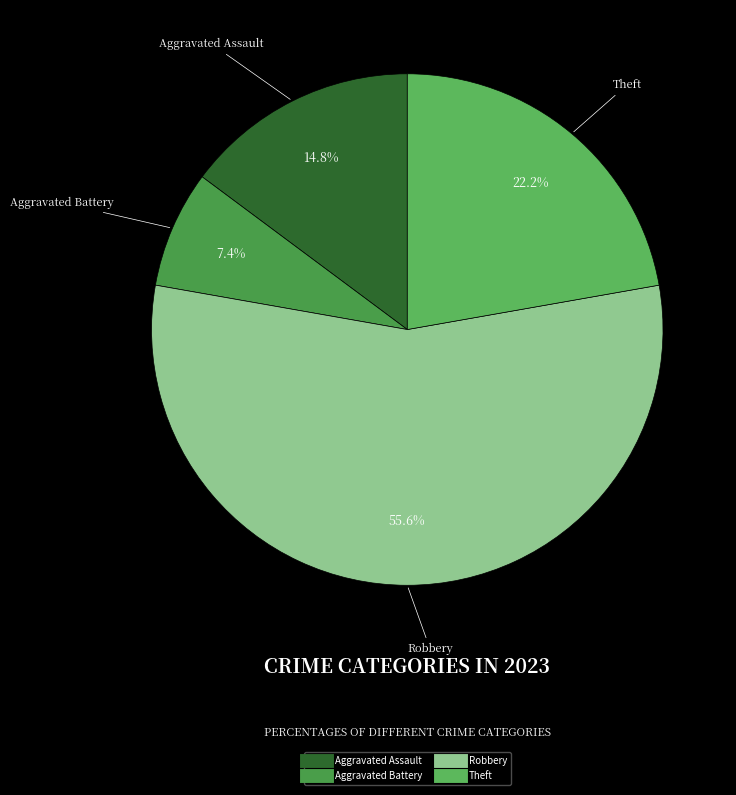

How many segments does this pie chart have?

4